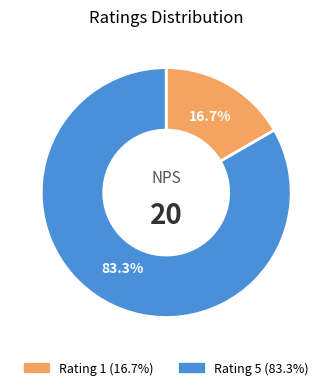

How many slices are in this pie chart?

2